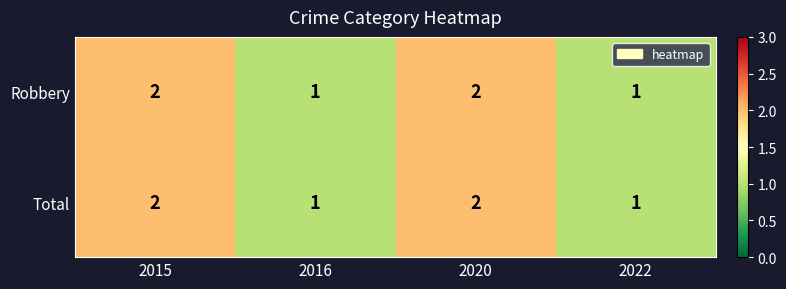

What is the sum of all Total values?

6